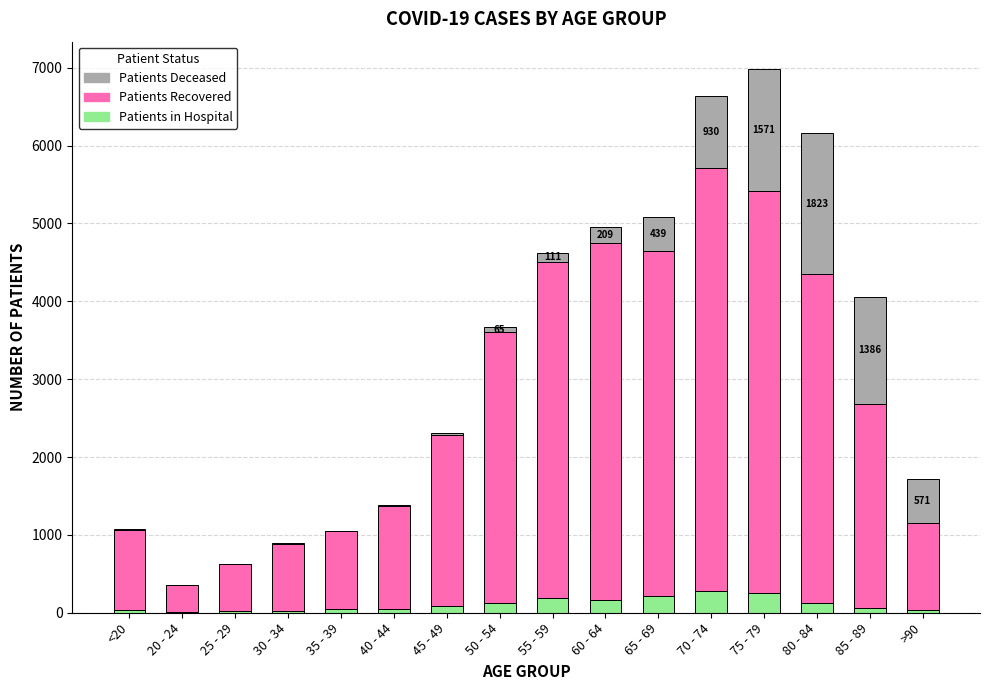

Count the number of categories in the chart.

16